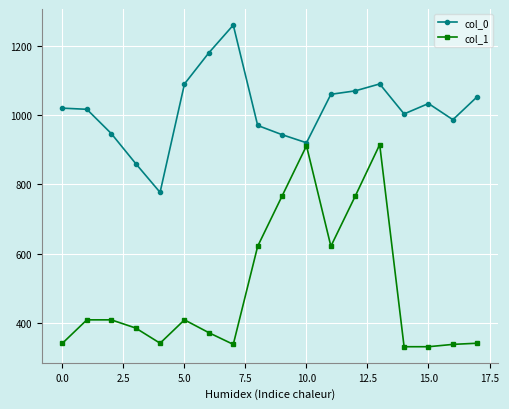

What is the value of the col_1 point at the 8th from the left?

337.5